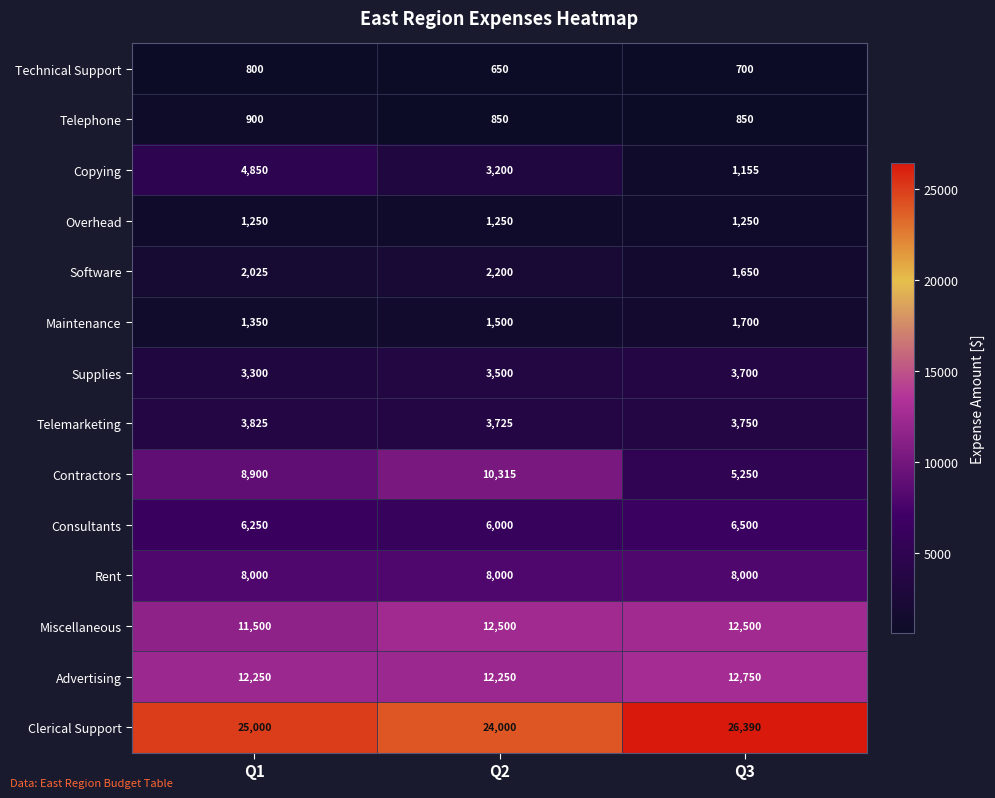

Where is Telemarketing nearest to the value 3775?

Q3